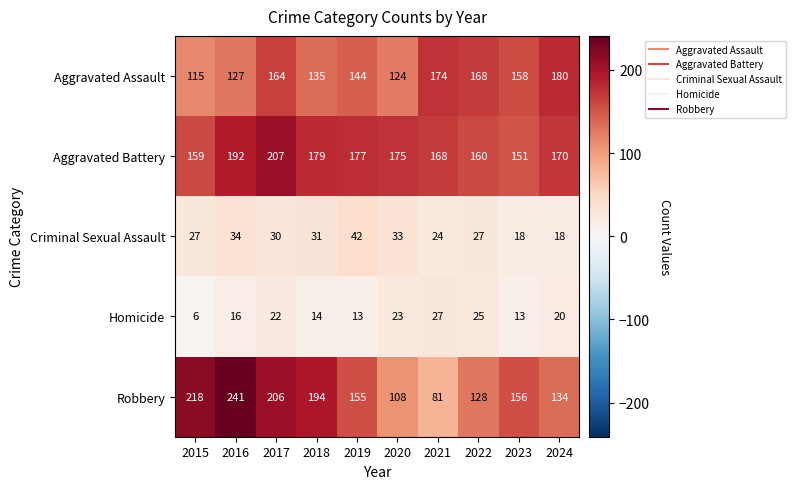

At which category is the sum across all series the highest?

2017